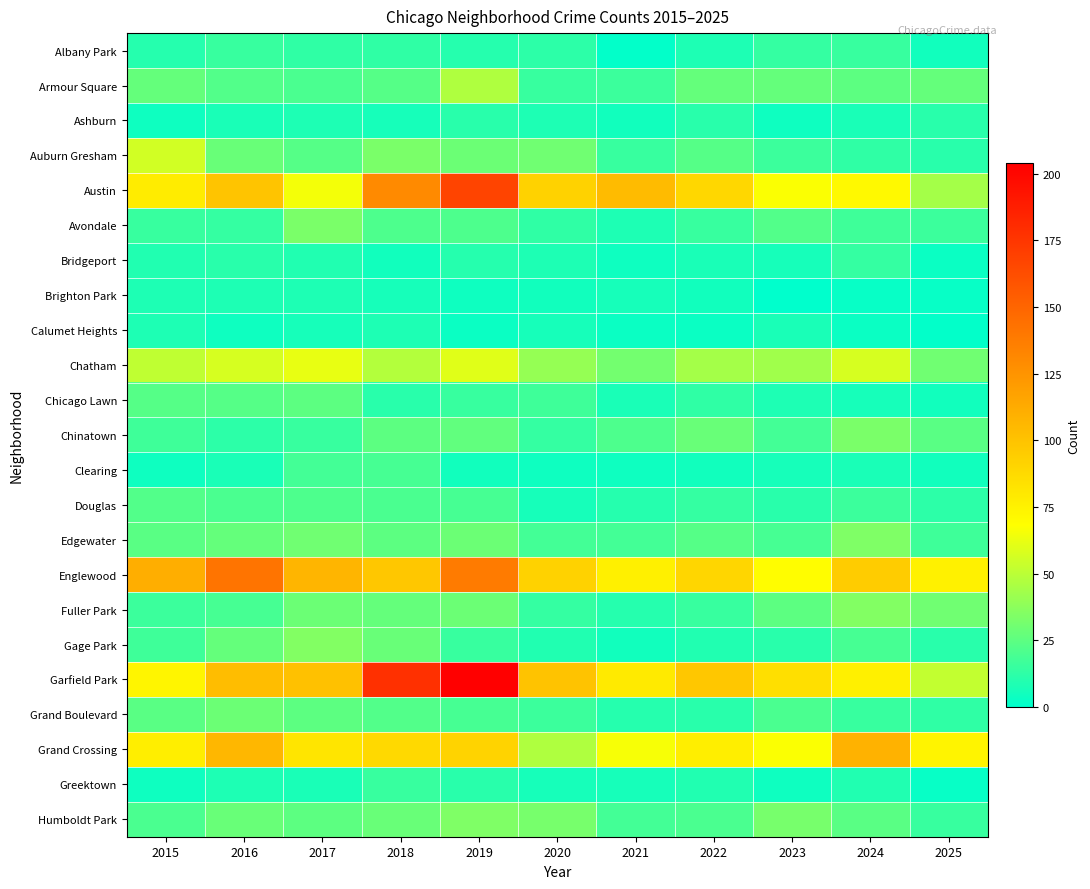

At how many categories does at least one series exceed 149?

2